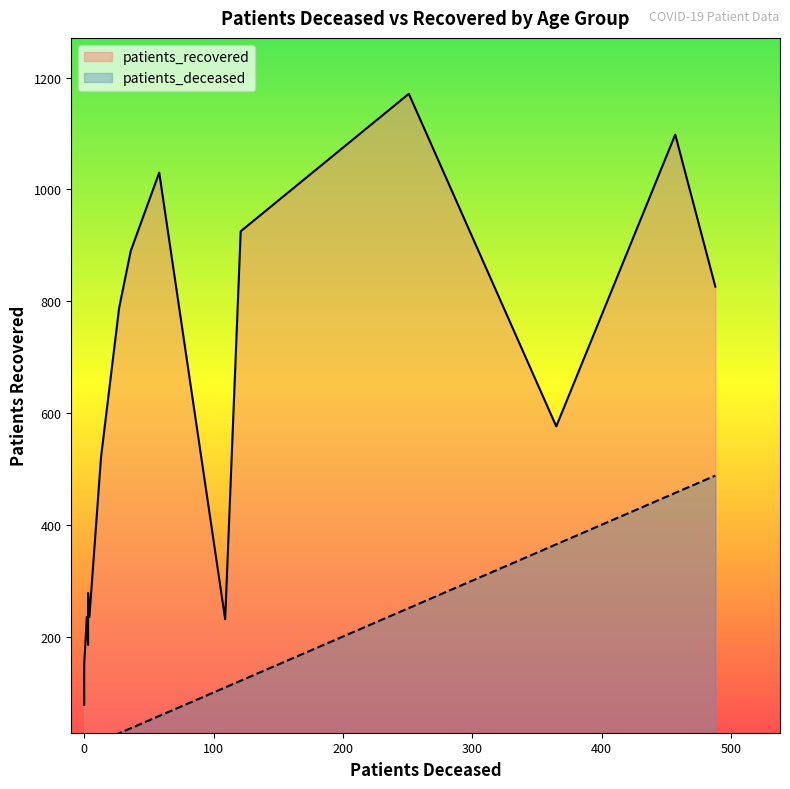

What is the difference between the maximum and minimum values in the patients_recovered series?

1093